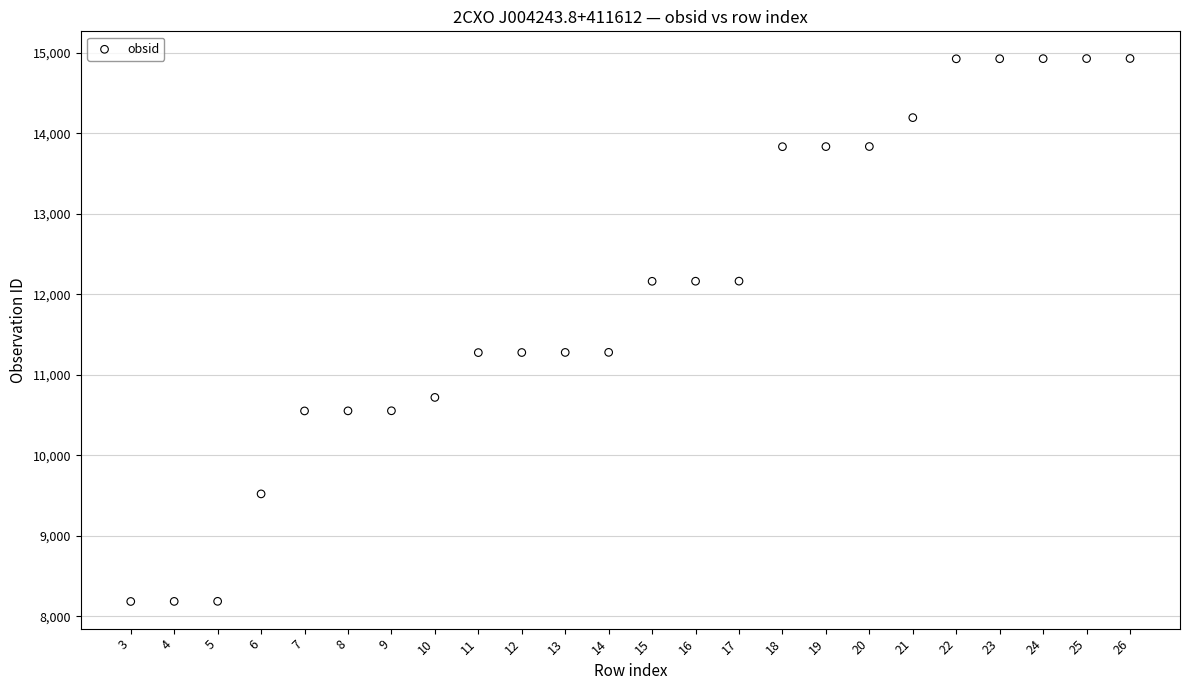

What is the range of X values (max minus min)?

23